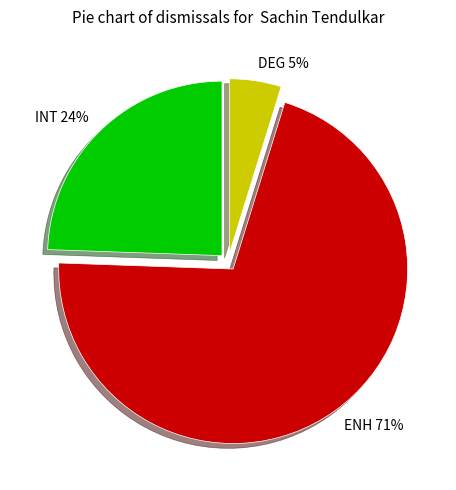

Which category accounts for the majority?

ENH